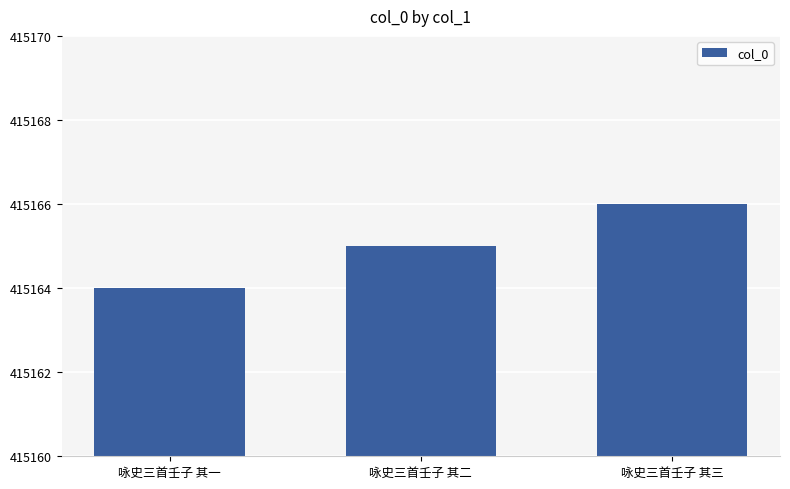

True or false: the data shows 120801 at 咏史三首壬子 其一.

False